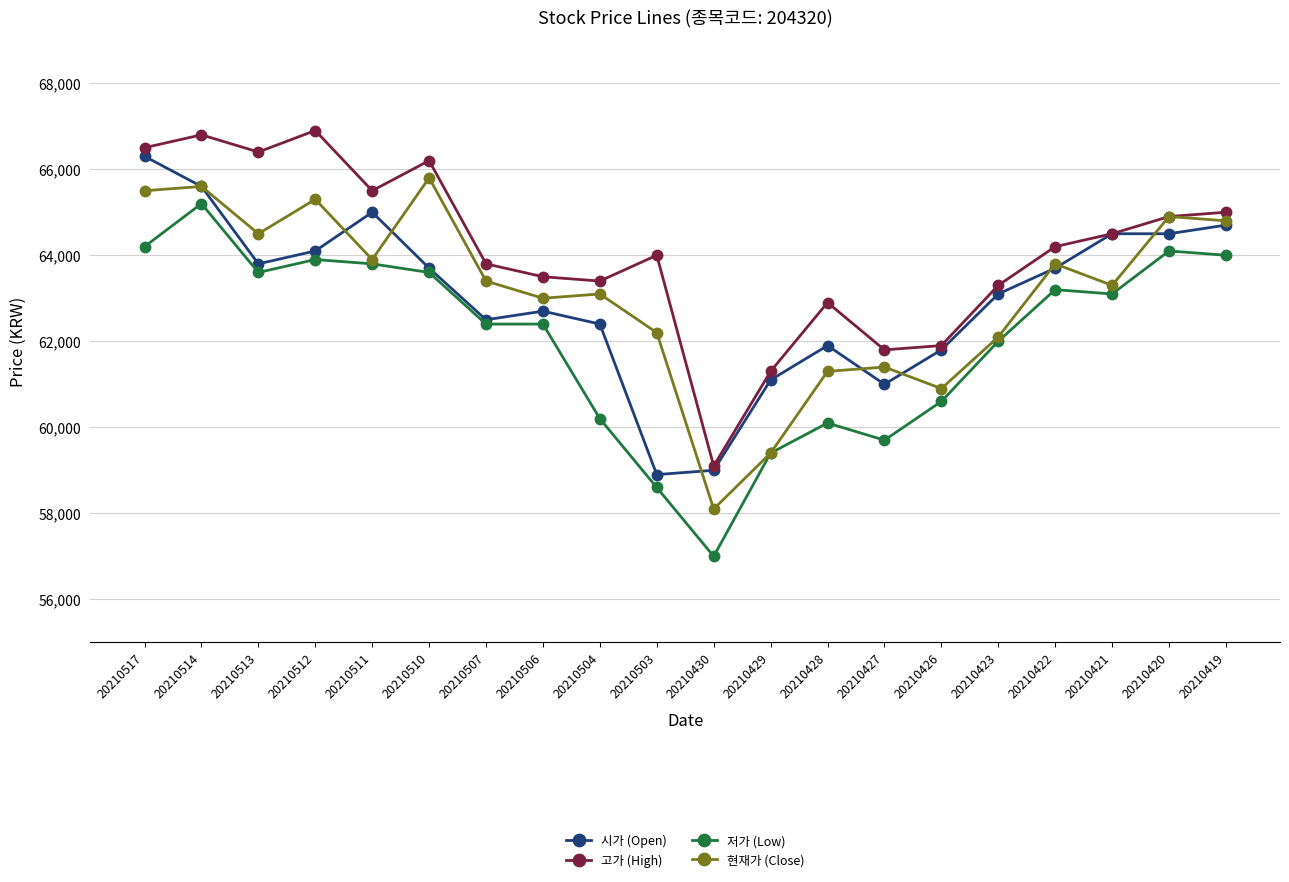

What is the difference between the highest and lowest values at 20210427?

2100